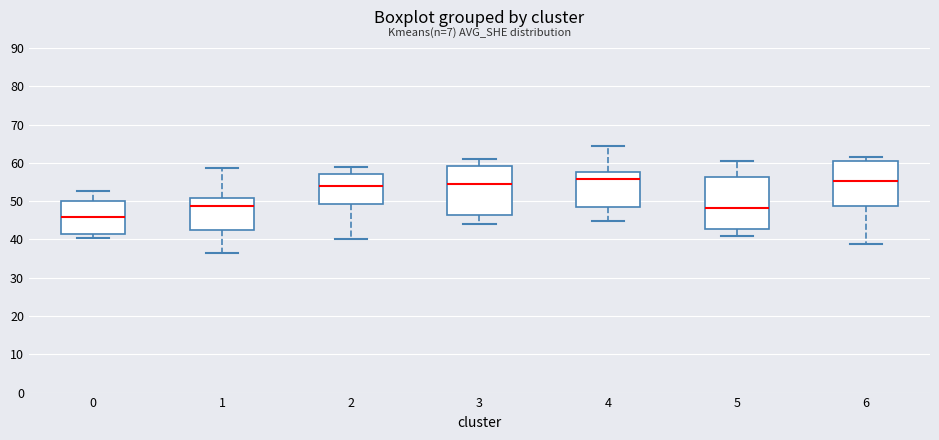

Which box's median line is the lowest?

0